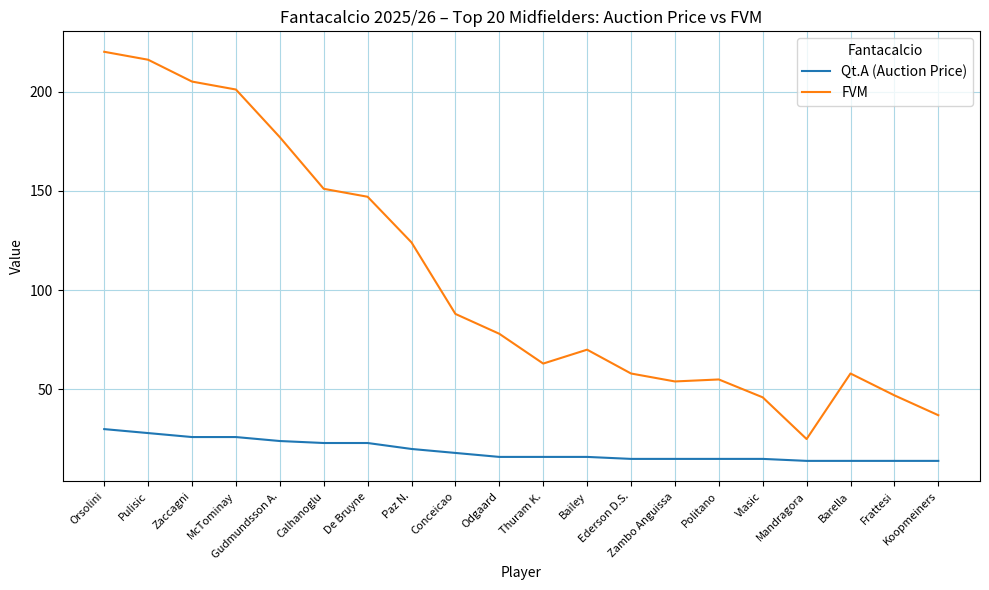

Reading left to right, list all the values displayed in this chart.

Qt.A (Auction Price): Orsolini=30	Pulisic=28	Zaccagni=26	McTominay=26	Gudmundsson A.=24	Calhanoglu=23	De Bruyne=23	Paz N.=20	Conceicao=18	Odgaard=16	Thuram K.=16	Bailey=16	Ederson D.S.=15	Zambo Anguissa=15	Politano=15	Vlasic=15	Mandragora=14	Barella=14	Frattesi=14	Koopmeiners=14
FVM: Orsolini=220	Pulisic=216	Zaccagni=205	McTominay=201	Gudmundsson A.=177	Calhanoglu=151	De Bruyne=147	Paz N.=124	Conceicao=88	Odgaard=78	Thuram K.=63	Bailey=70	Ederson D.S.=58	Zambo Anguissa=54	Politano=55	Vlasic=46	Mandragora=25	Barella=58	Frattesi=47	Koopmeiners=37